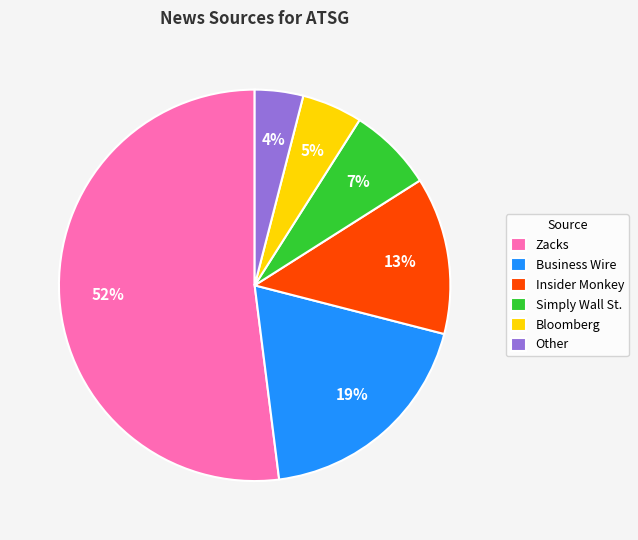

To the nearest percent, what portion does Zacks represent?

52%